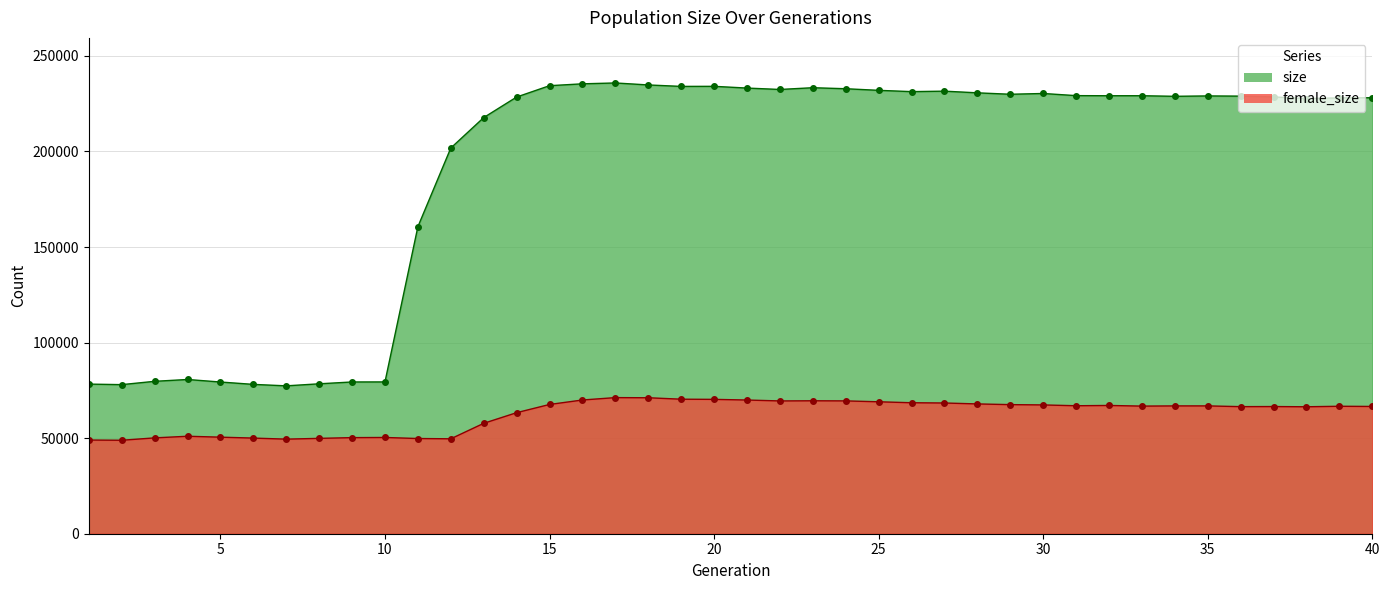

Rank the series by their average value, from highest to lowest.

size, female_size